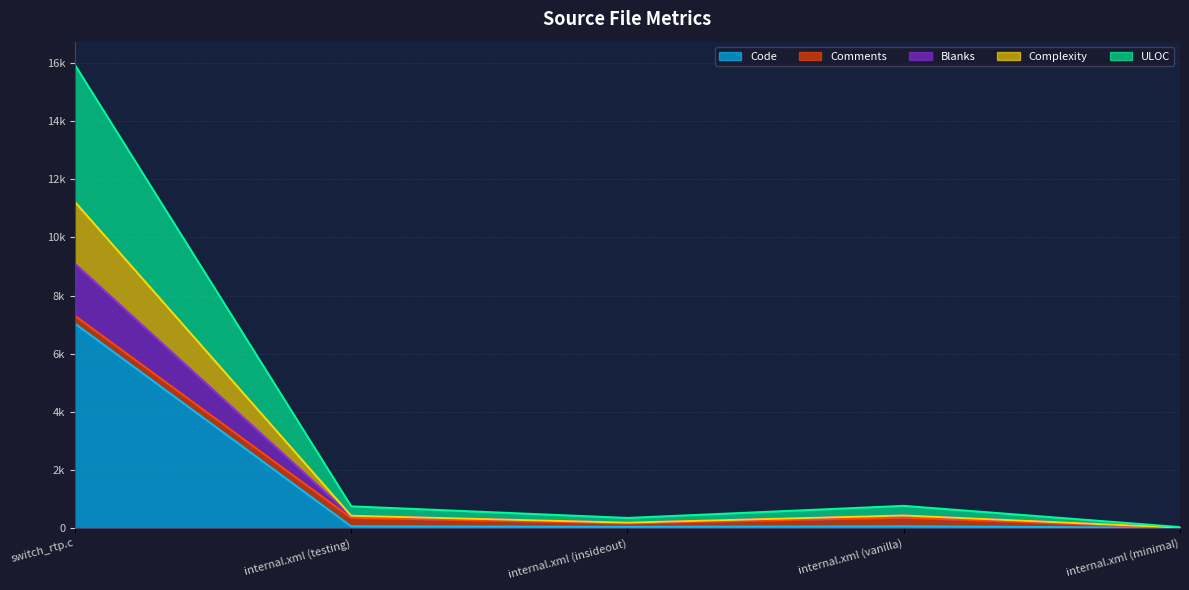

Does the chart have visible grid lines?

Yes